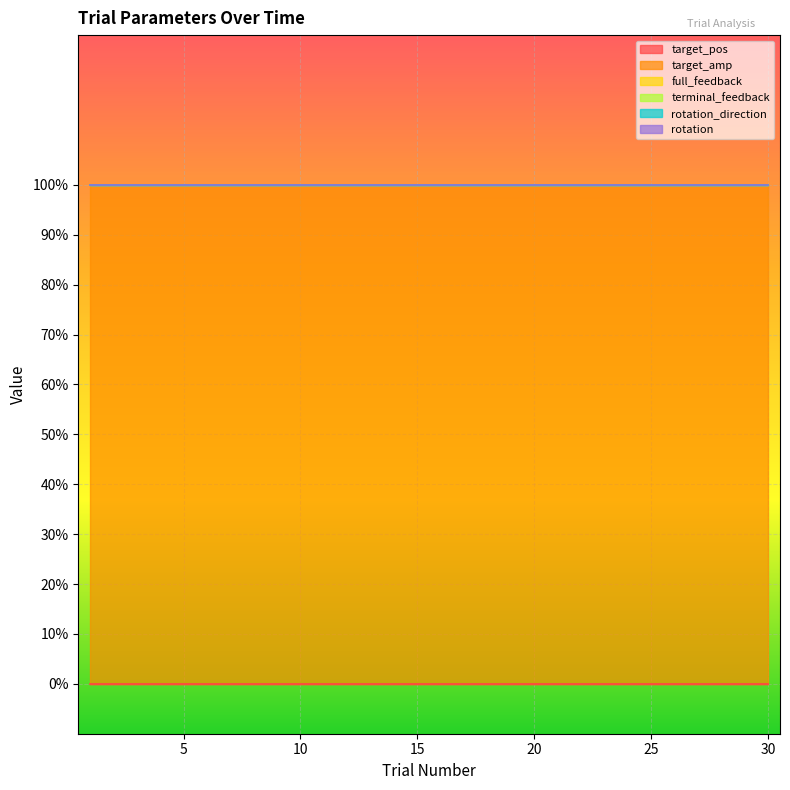

Reading left to right, extract all data points from this chart.

target_pos: 1=0	2=0	3=0	4=0	5=0	6=0	7=0	8=0	9=0	10=0	11=0	12=0	13=0	14=0	15=0	16=0	17=0	18=0	19=0	20=0	21=0	22=0	23=0	24=0	25=0	26=0	27=0	28=0	29=0	30=0
target_amp: 1=1	2=1	3=1	4=1	5=1	6=1	7=1	8=1	9=1	10=1	11=1	12=1	13=1	14=1	15=1	16=1	17=1	18=1	19=1	20=1	21=1	22=1	23=1	24=1	25=1	26=1	27=1	28=1	29=1	30=1
full_feedback: 1=0	2=0	3=0	4=0	5=0	6=0	7=0	8=0	9=0	10=0	11=0	12=0	13=0	14=0	15=0	16=0	17=0	18=0	19=0	20=0	21=0	22=0	23=0	24=0	25=0	26=0	27=0	28=0	29=0	30=0
terminal_feedback: 1=0	2=0	3=0	4=0	5=0	6=0	7=0	8=0	9=0	10=0	11=0	12=0	13=0	14=0	15=0	16=0	17=0	18=0	19=0	20=0	21=0	22=0	23=0	24=0	25=0	26=0	27=0	28=0	29=0	30=0
rotation_direction: 1=0	2=0	3=0	4=0	5=0	6=0	7=0	8=0	9=0	10=0	11=0	12=0	13=0	14=0	15=0	16=0	17=0	18=0	19=0	20=0	21=0	22=0	23=0	24=0	25=0	26=0	27=0	28=0	29=0	30=0
rotation: 1=0	2=0	3=0	4=0	5=0	6=0	7=0	8=0	9=0	10=0	11=0	12=0	13=0	14=0	15=0	16=0	17=0	18=0	19=0	20=0	21=0	22=0	23=0	24=0	25=0	26=0	27=0	28=0	29=0	30=0